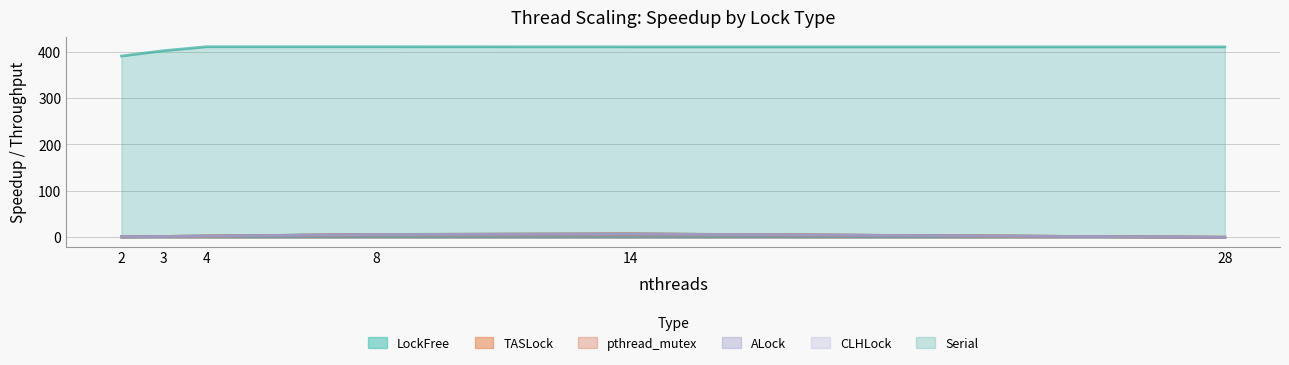

What is the value of the ALock point at the 2nd from the left?

1.8